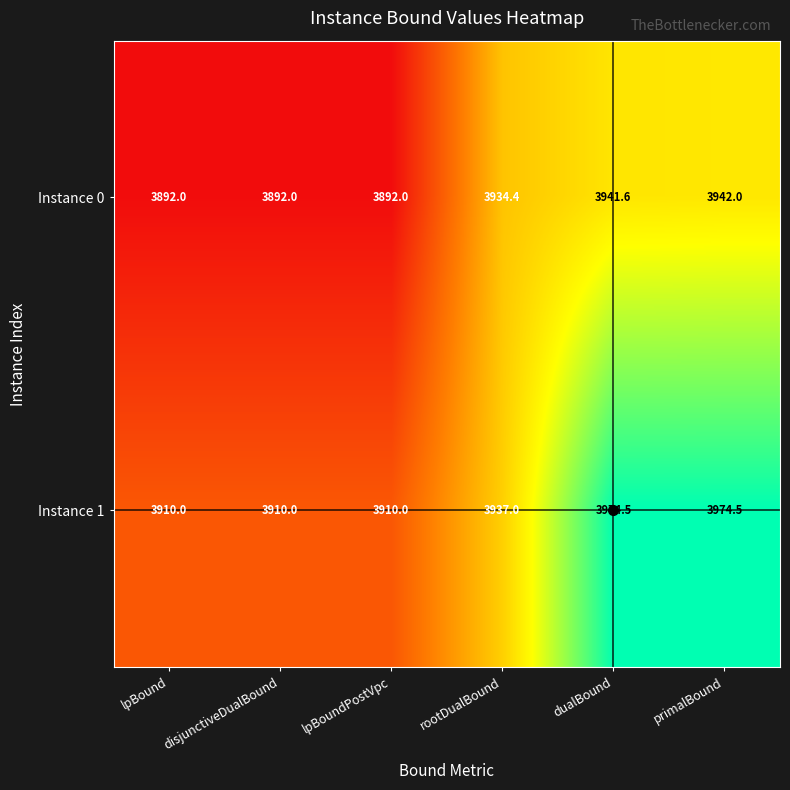

What is the total value across all series at lpBound?

7802.0